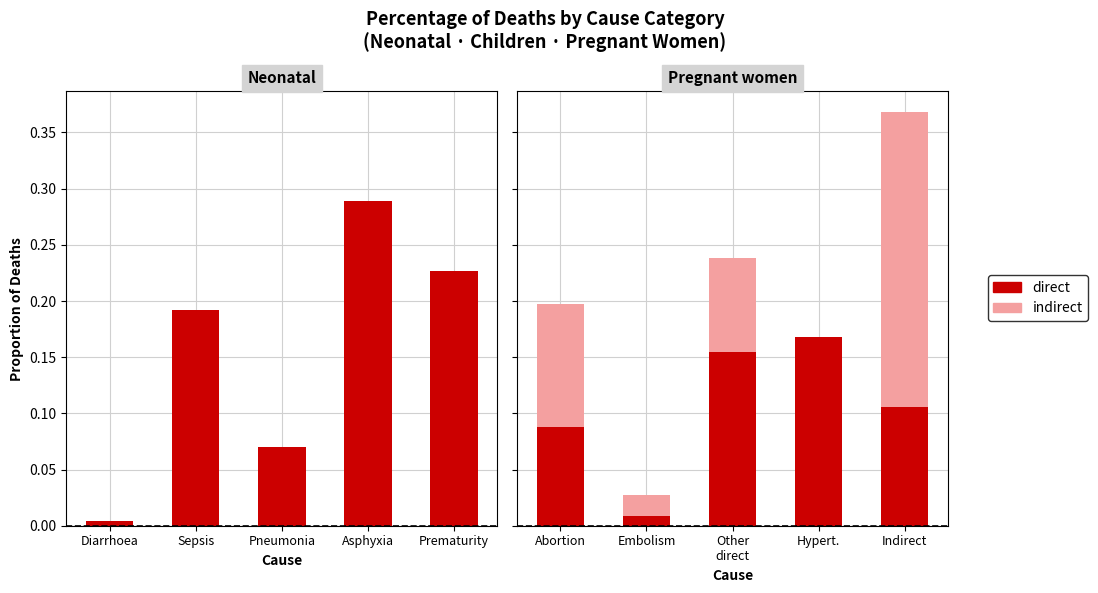

The value of indirect at Abortion is 0.2. True or false?

False